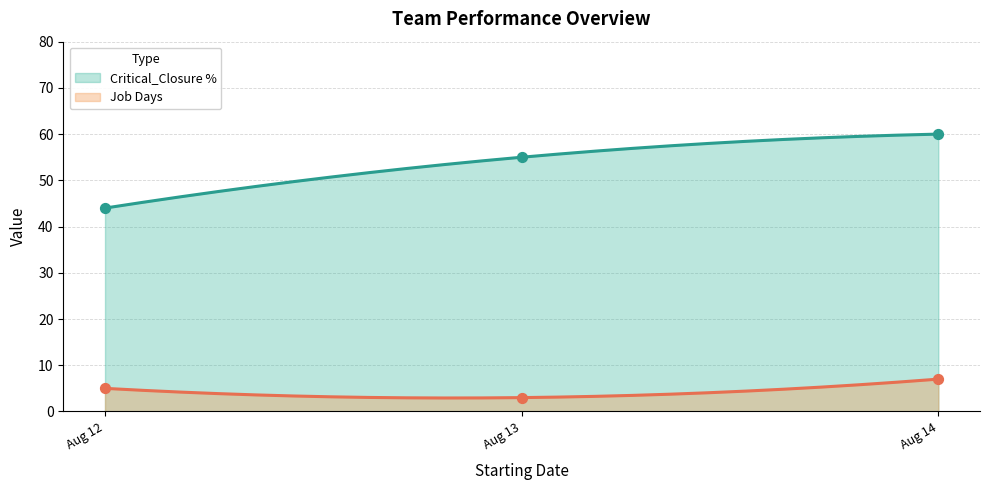

True or false: Job Days and Critical_Closure % intersect in this chart.

False